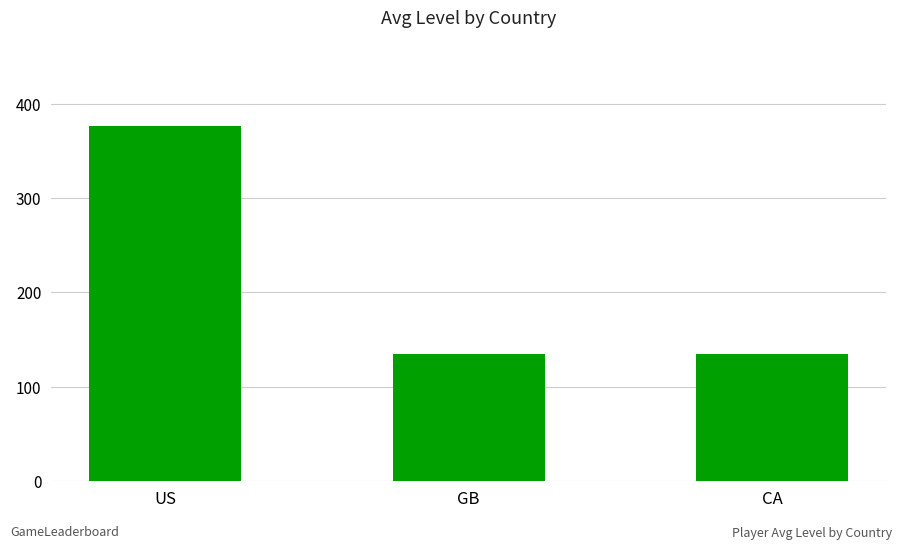

What is the value of the 1st bar from the left?

376.3